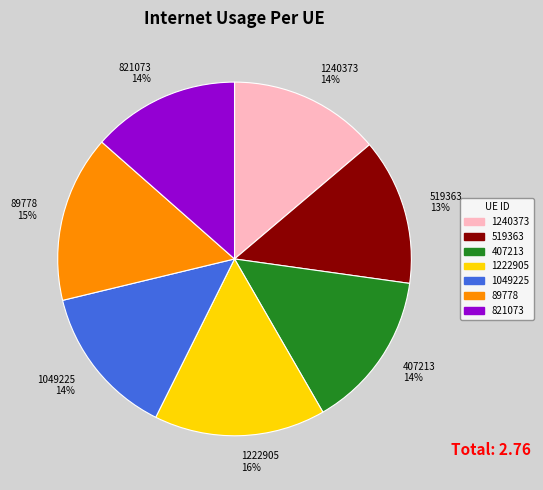

The 1240373 slice represents 14% of the pie. True or false?

True